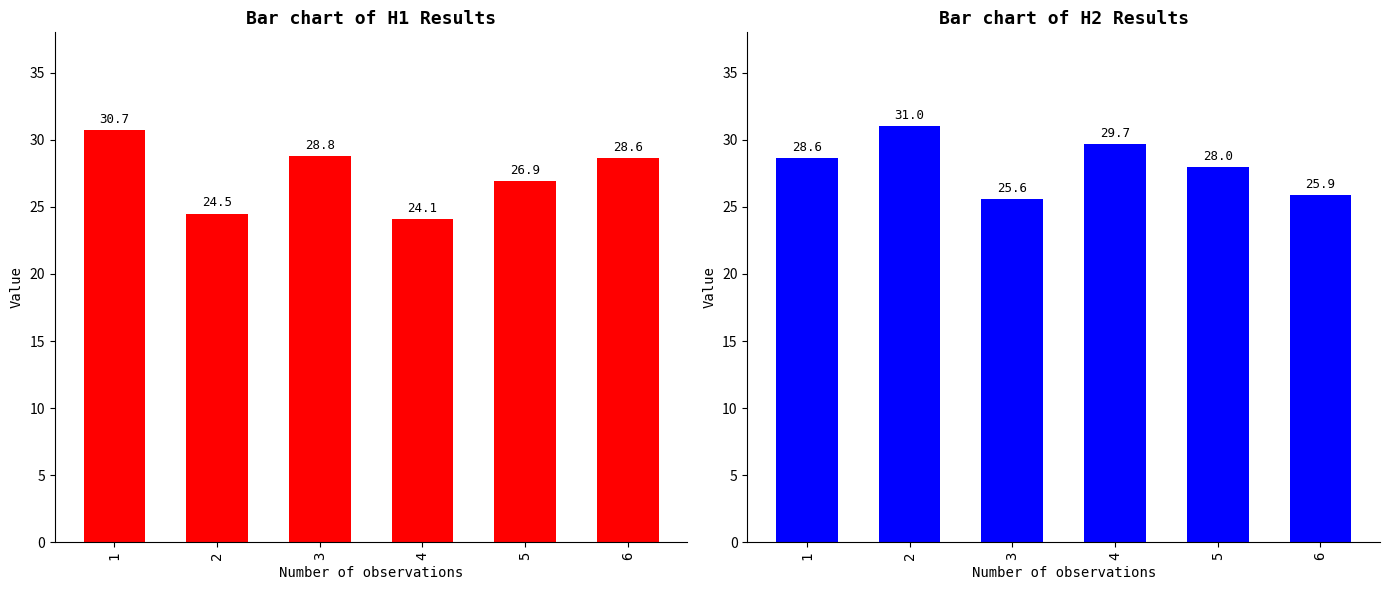

What is the value of the H2 bar at the 5th from the left?

28.0